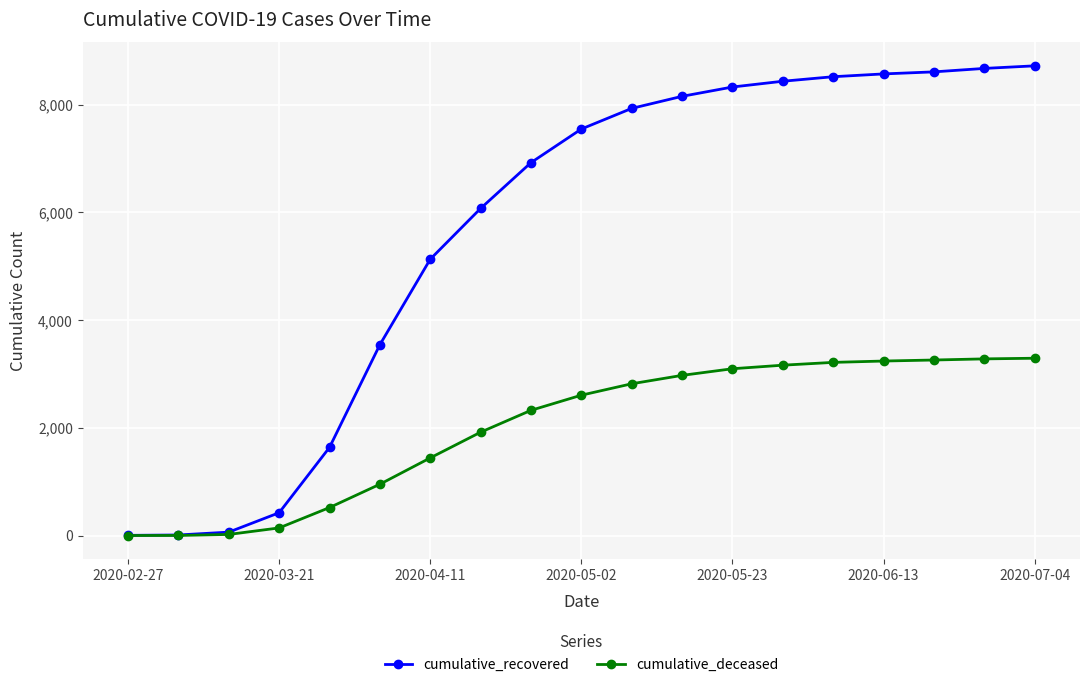

What is the difference between the maximum and minimum values in the cumulative_deceased series?

3291